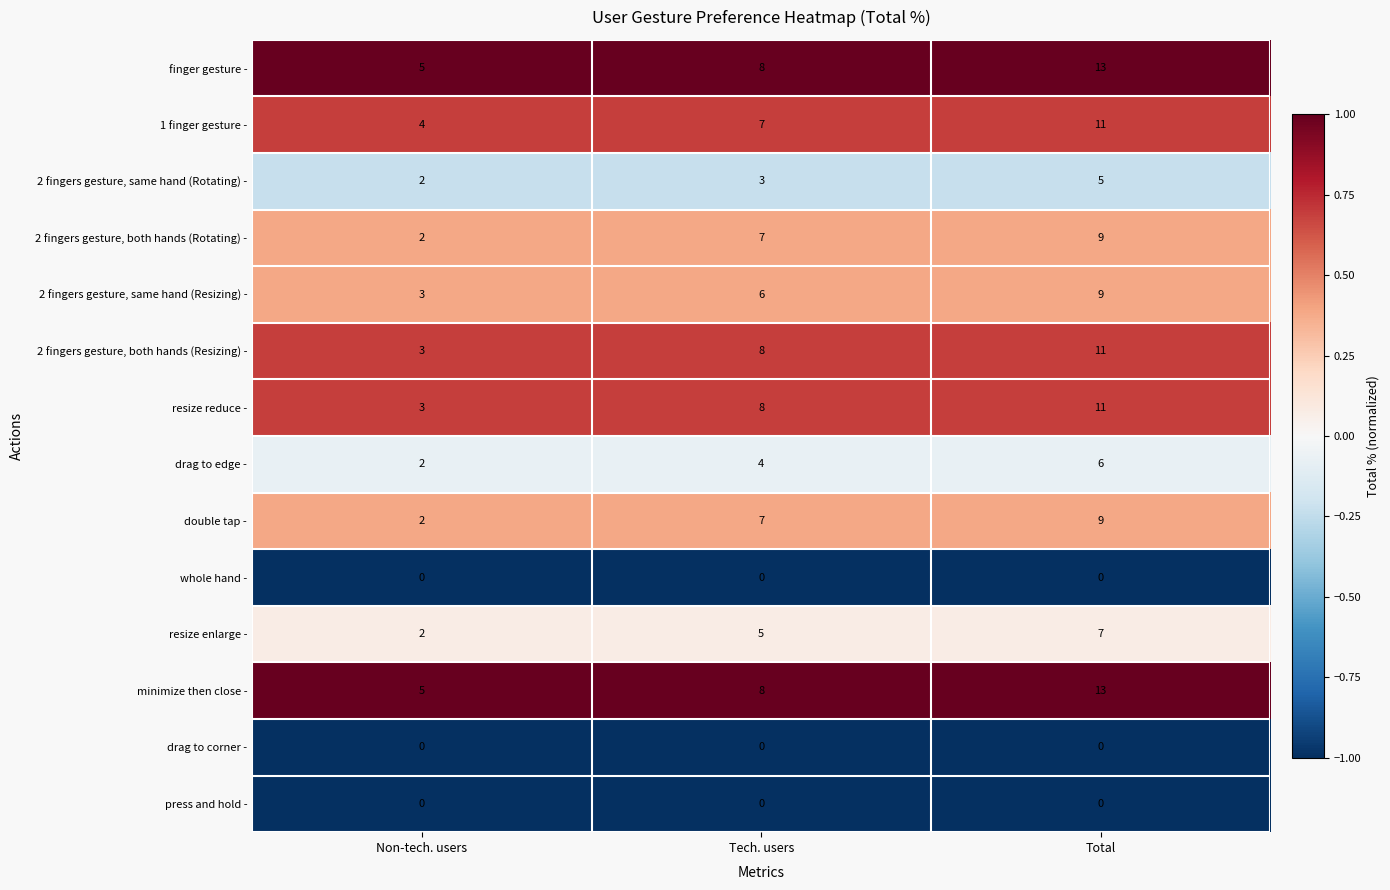

Where is minimize then close - nearest to the value 9?

Tech. users